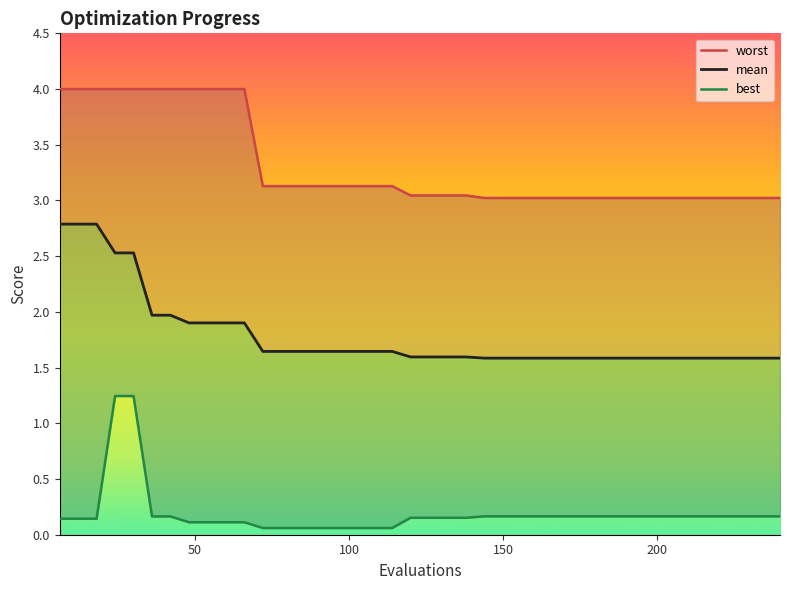

At how many categories does at least one series exceed 3?

40